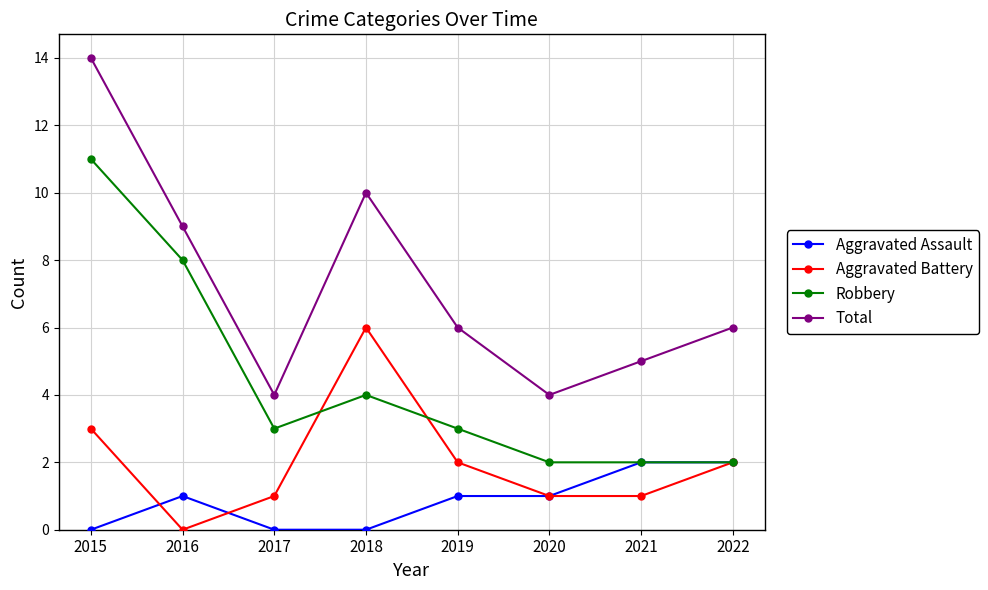

True or false: Total has more than 0 points higher than both neighbors.

True